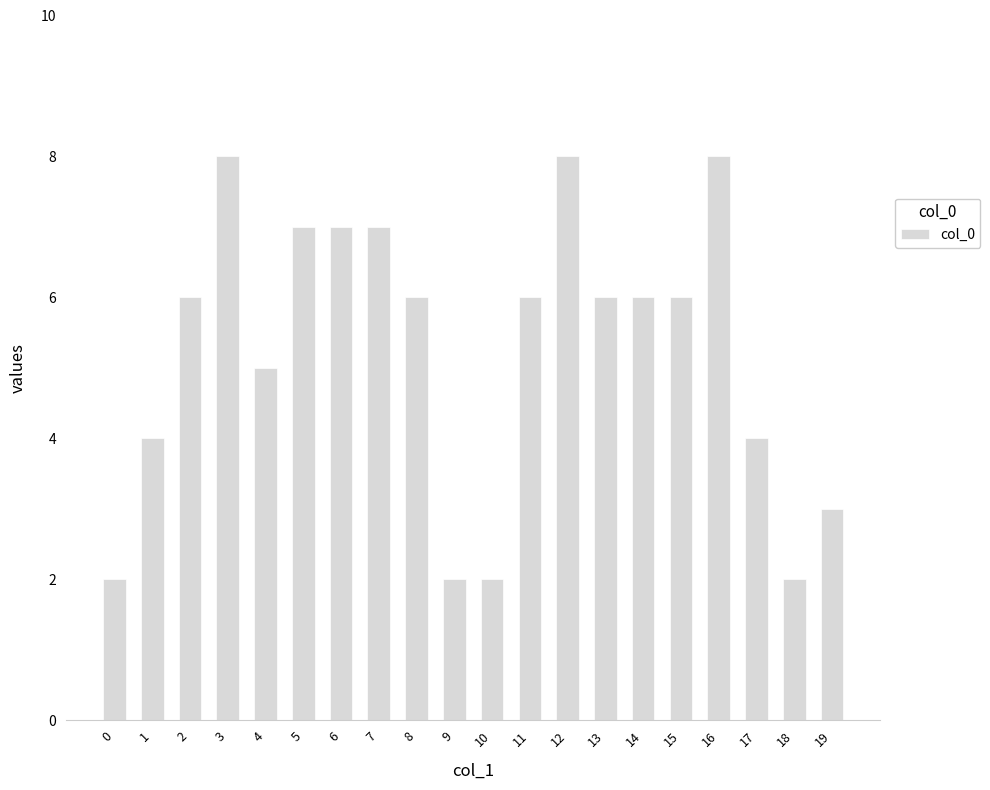

How many values are between 4 and 7?

12